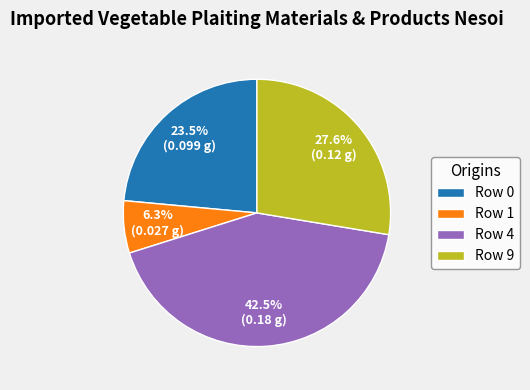

Between Row 0 and Row 9, which is larger?

Row 9